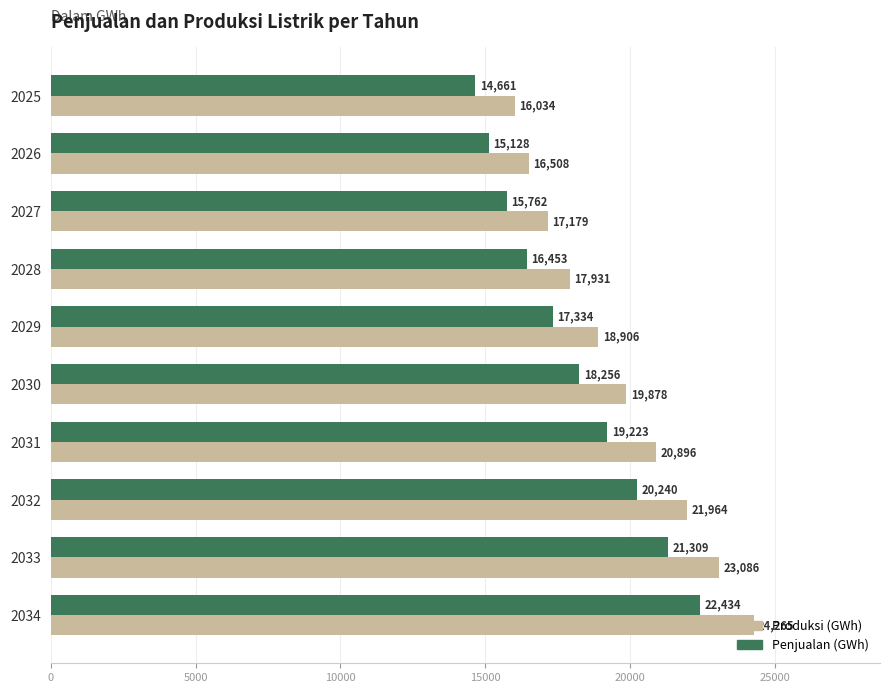

What is the greatest value displayed?

24265